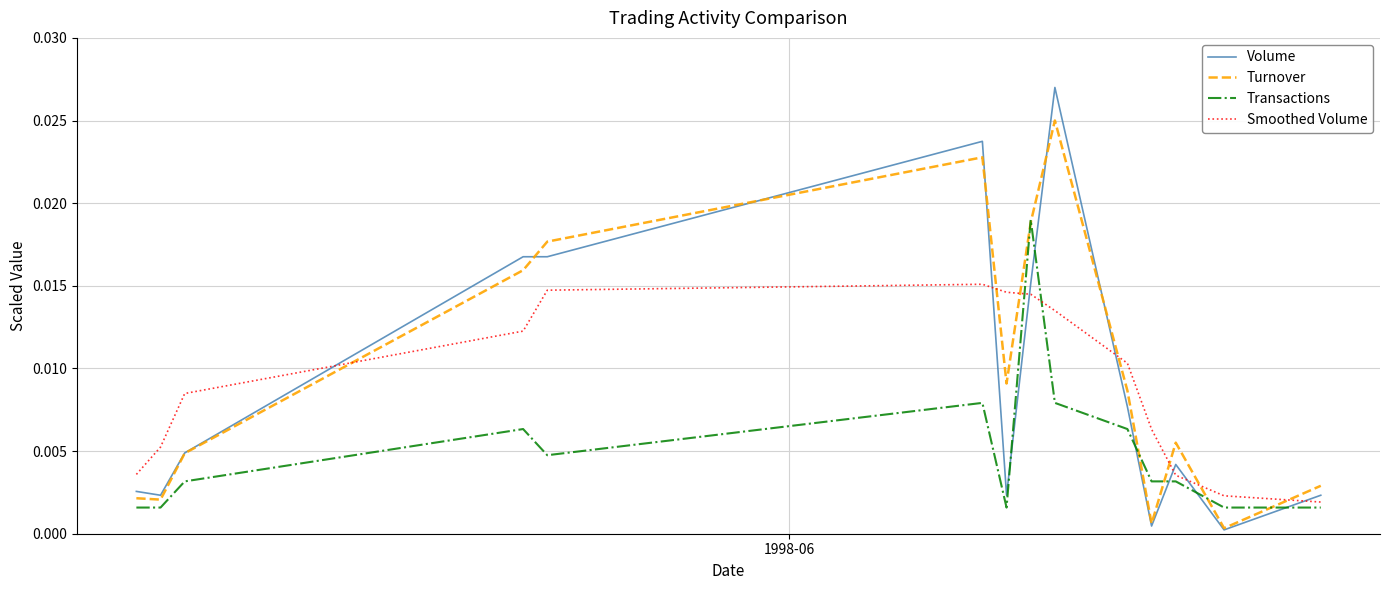

Rank the series by their maximum value, from highest to lowest.

Volume, Turnover, Transactions, Smoothed Volume